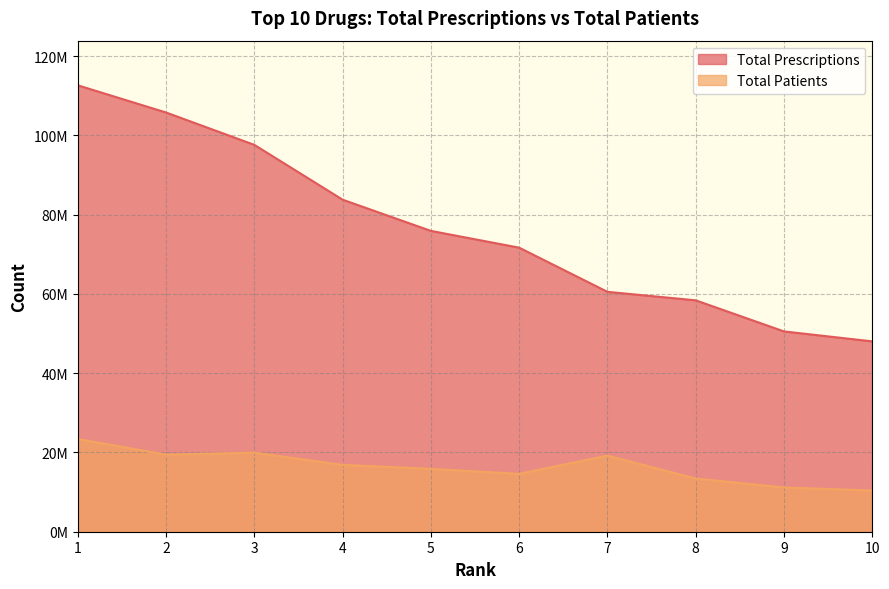

Reading left to right, what are all the values shown in this chart?

Total Prescriptions: 112633414	105773990	97608879	83776345	75902784	71670196	60526457	58384320	50536190	48030491
Total Patients: 23393083	19448097	19941170	16872458	15858849	14600708	19211178	13420487	11164888	10407988